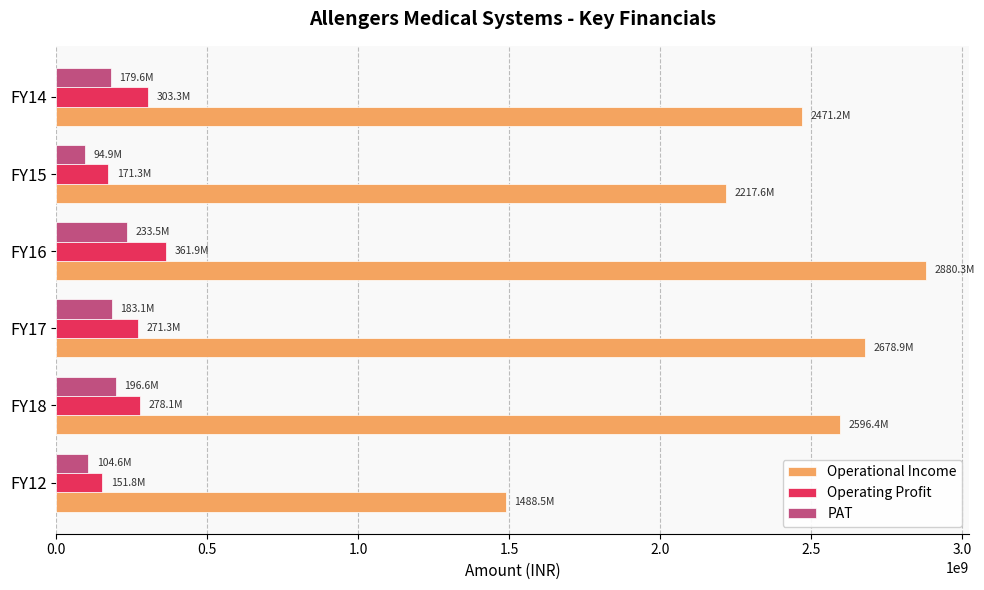

What is the difference between the maximum and minimum values in the PAT series?

138547000